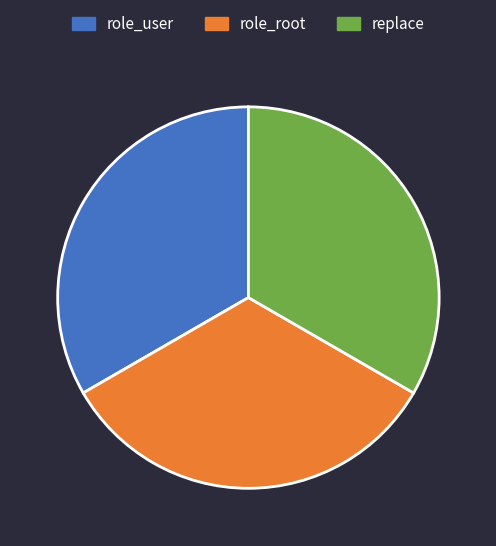

Do role_root and replace together represent more than half of the pie?

Yes